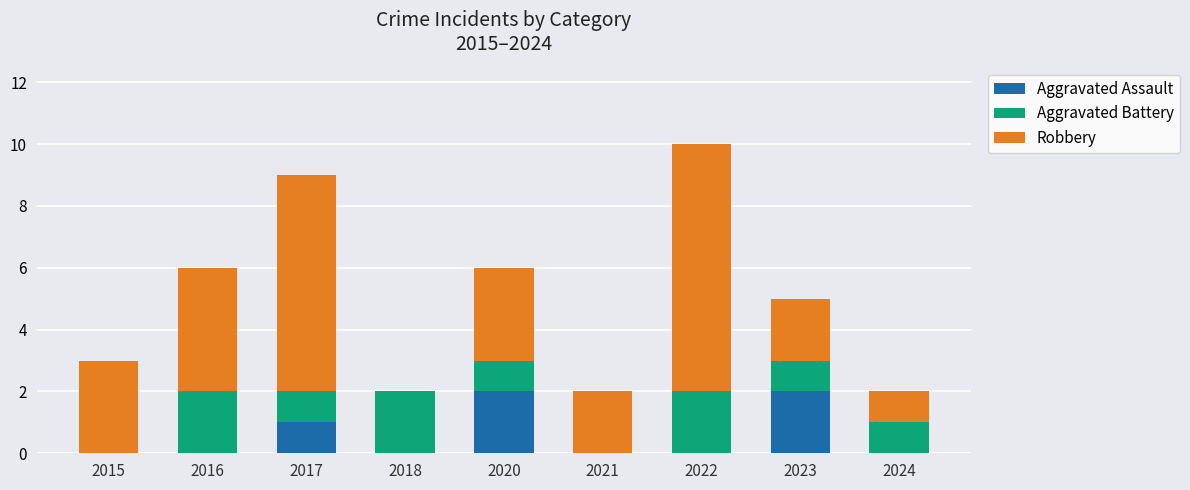

The value of Aggravated Assault at 2020 is 3. True or false?

False